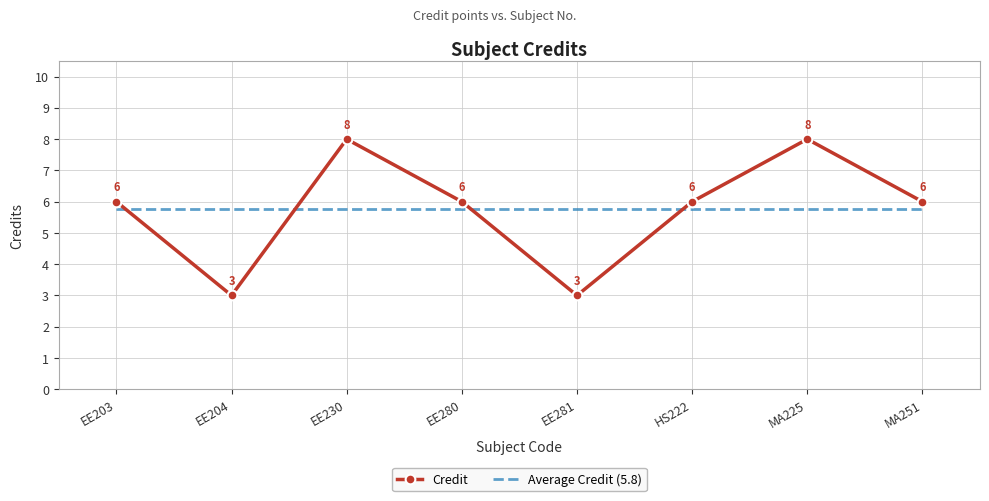

How many intersections are there between Credit and Average Credit (5.8)?

4